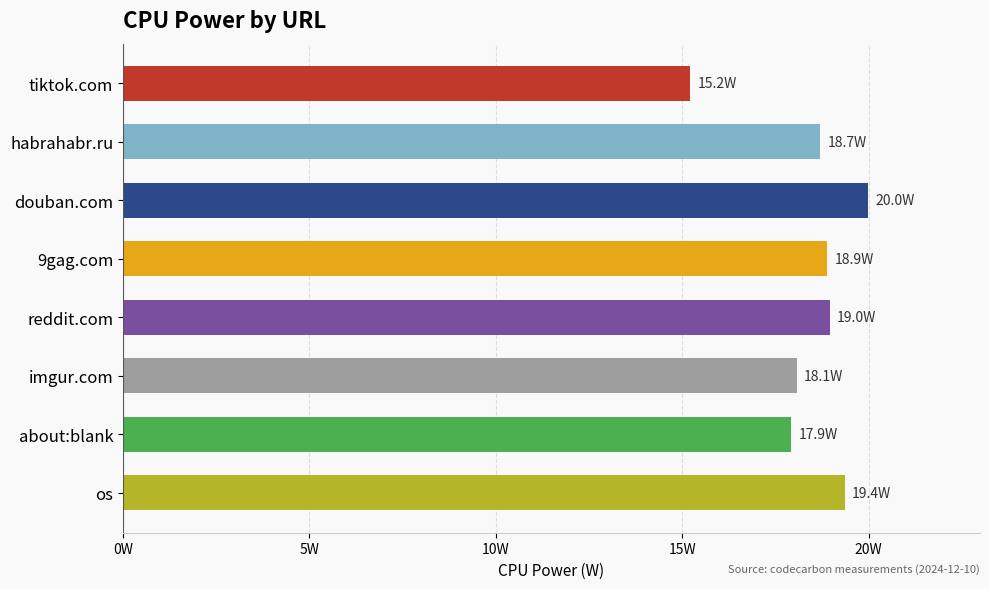

Are the bars horizontal?

Yes